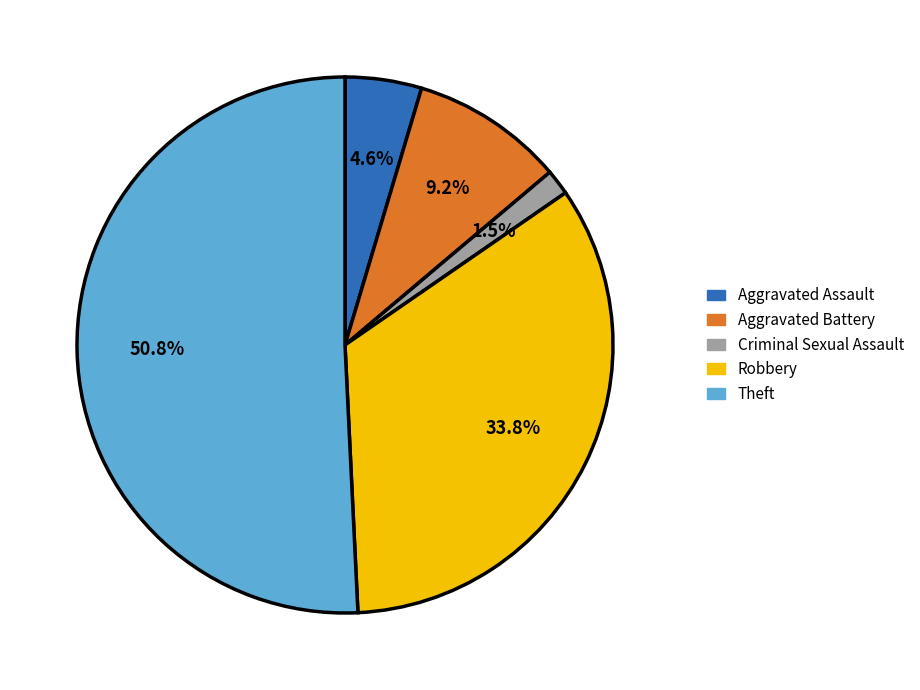

Which slice is the smallest?

Criminal Sexual Assault